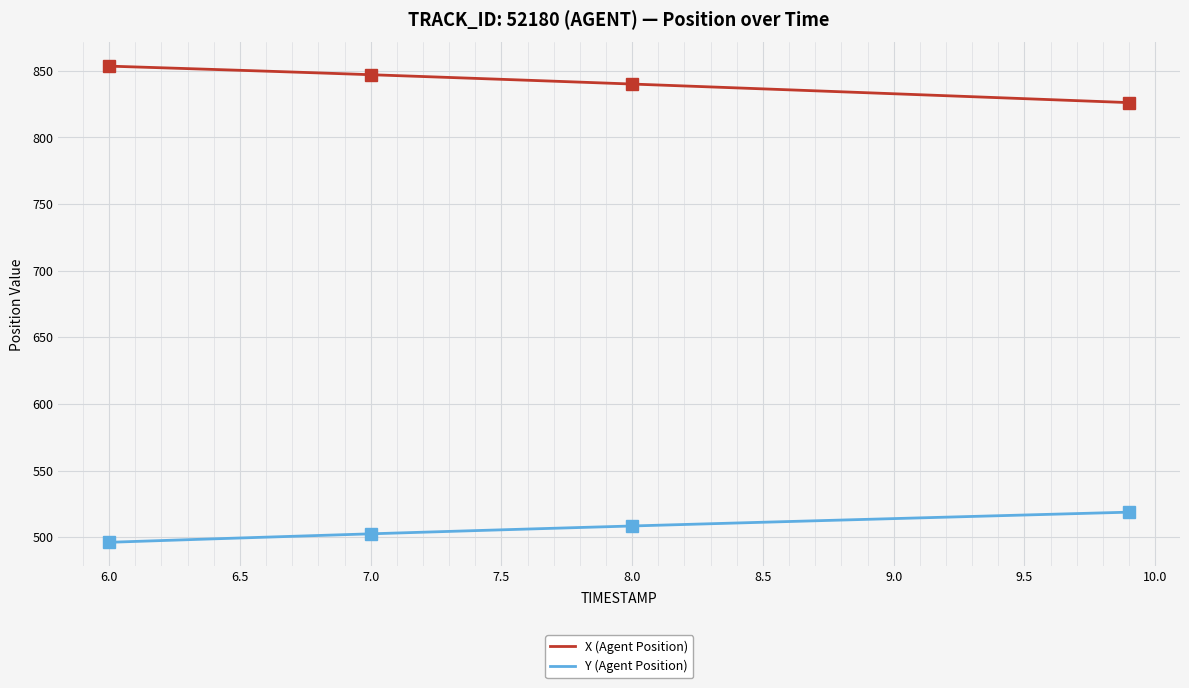

What is the difference between the maximum and minimum values in the X (Agent Position) series?

27.4